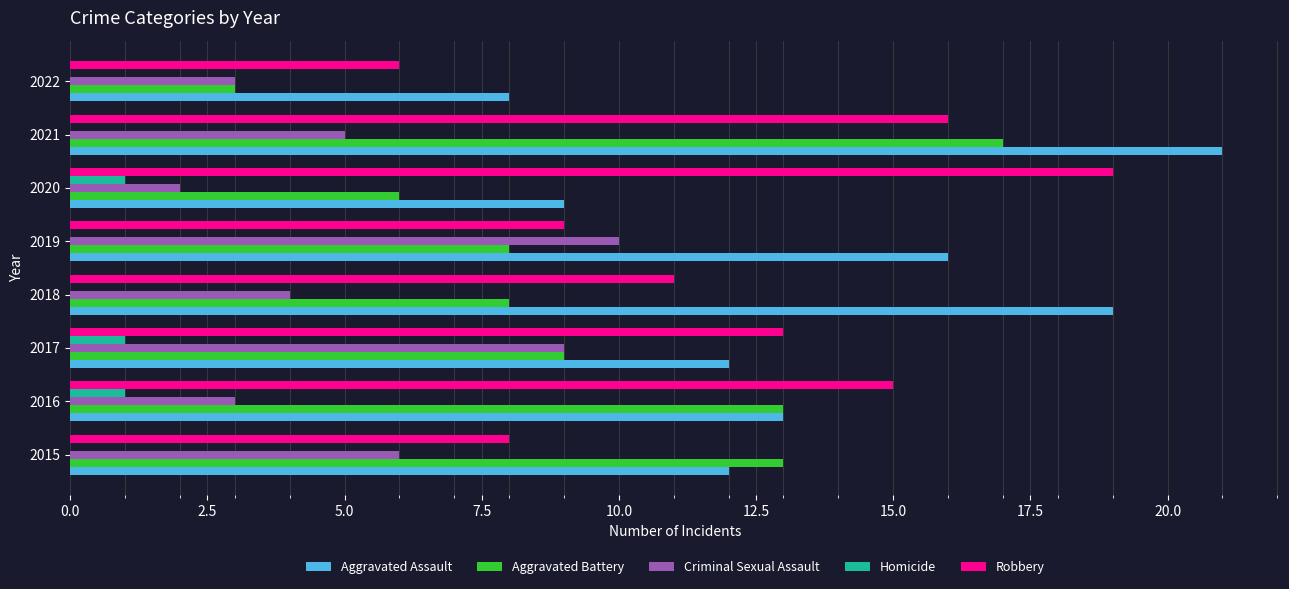

What is the maximum value shown in the chart?

21